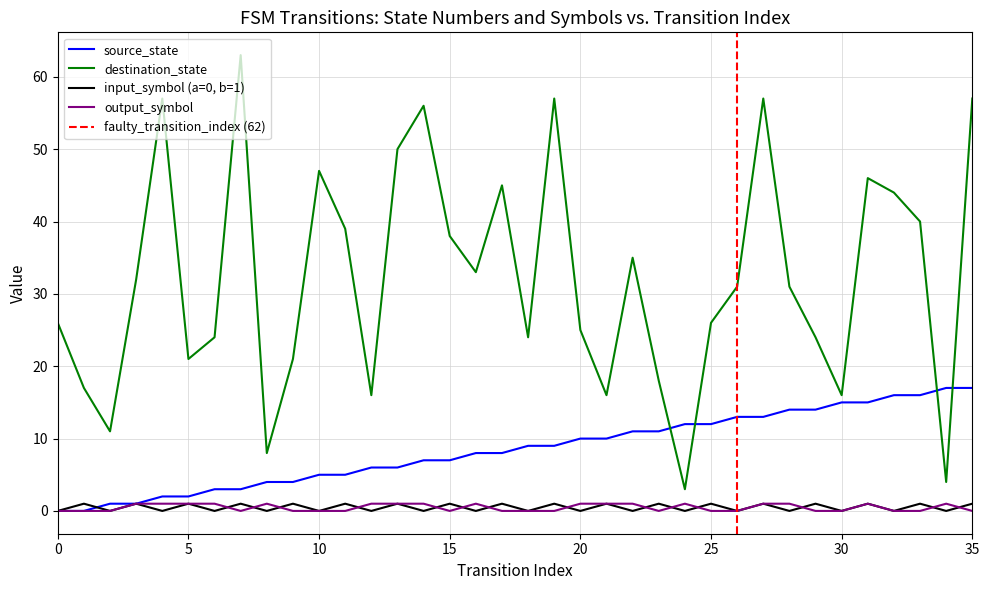

True or false: destination_state and input_symbol (a=0, b=1) intersect in this chart.

False